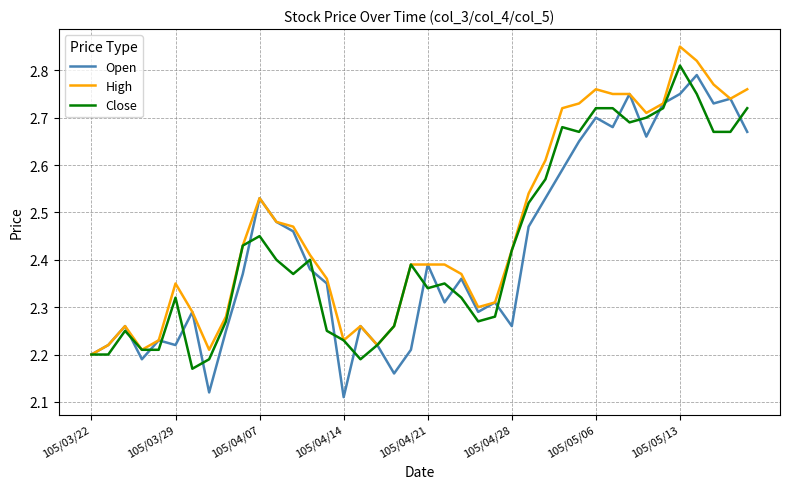

Which series has the largest total across all categories?

High